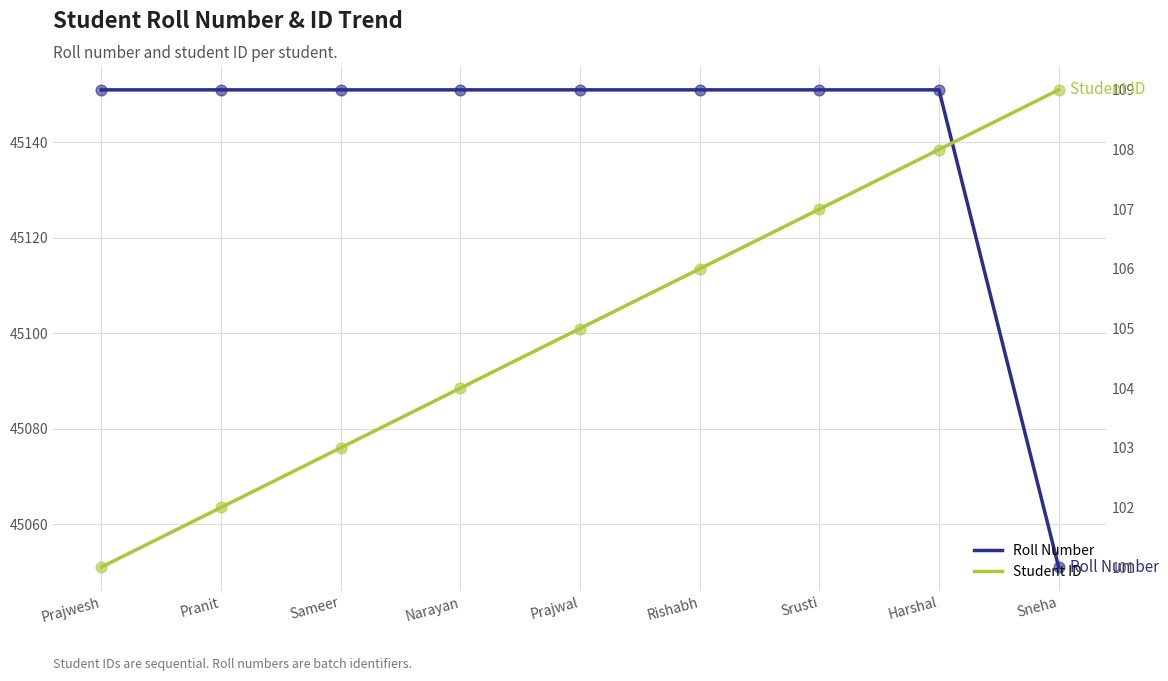

What is the total value across all series at Sameer?

45254